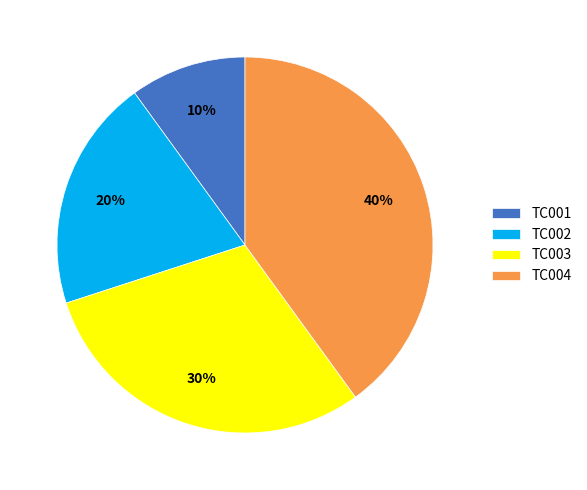

True or false: TC003 accounts for 30% of the total.

True